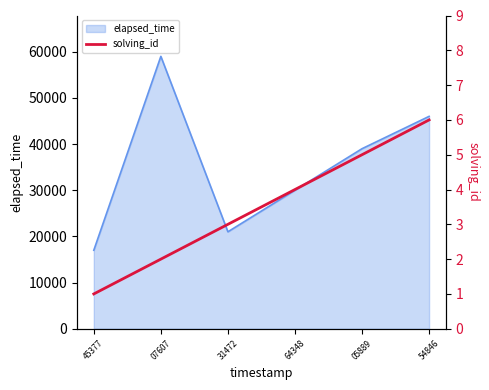

Does the chart display data point markers on the line(s)?

No